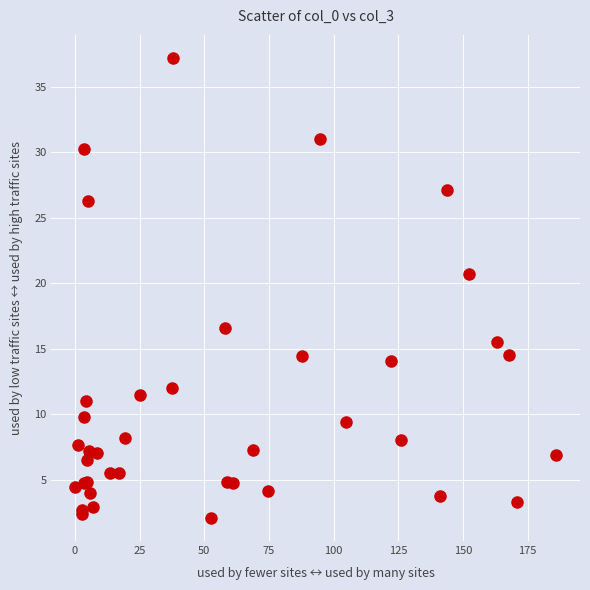

What Y value in the scatter plot is closest to 19?

20.7